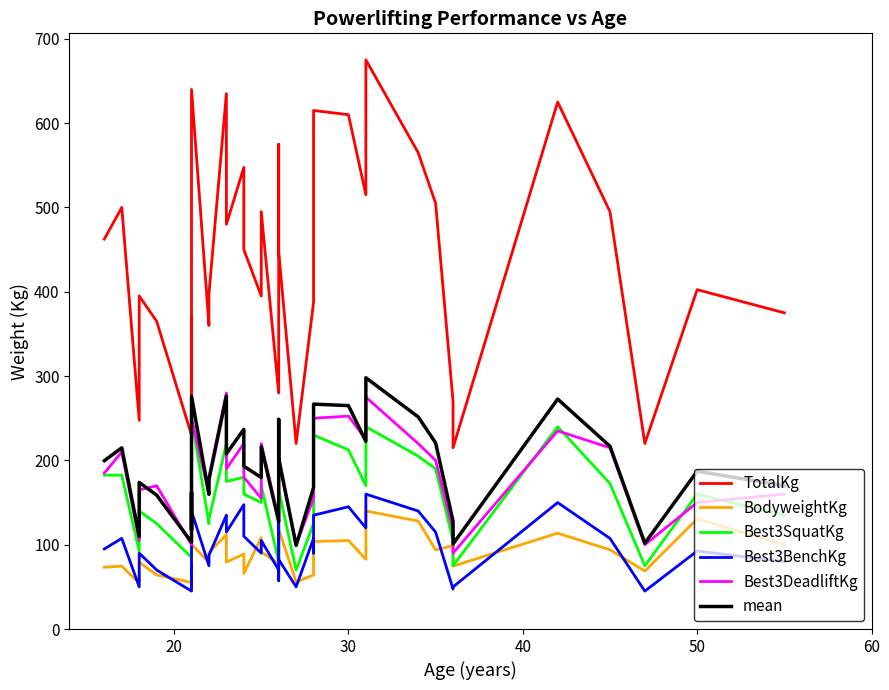

True or false: Best3BenchKg and TotalKg intersect in this chart.

False